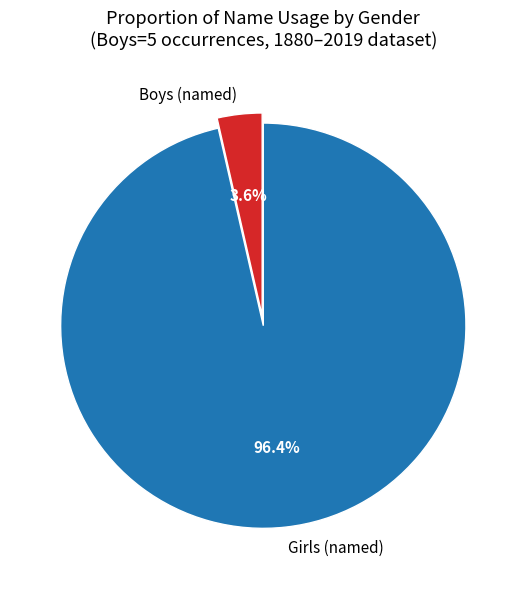

How many slices are in this pie chart?

2